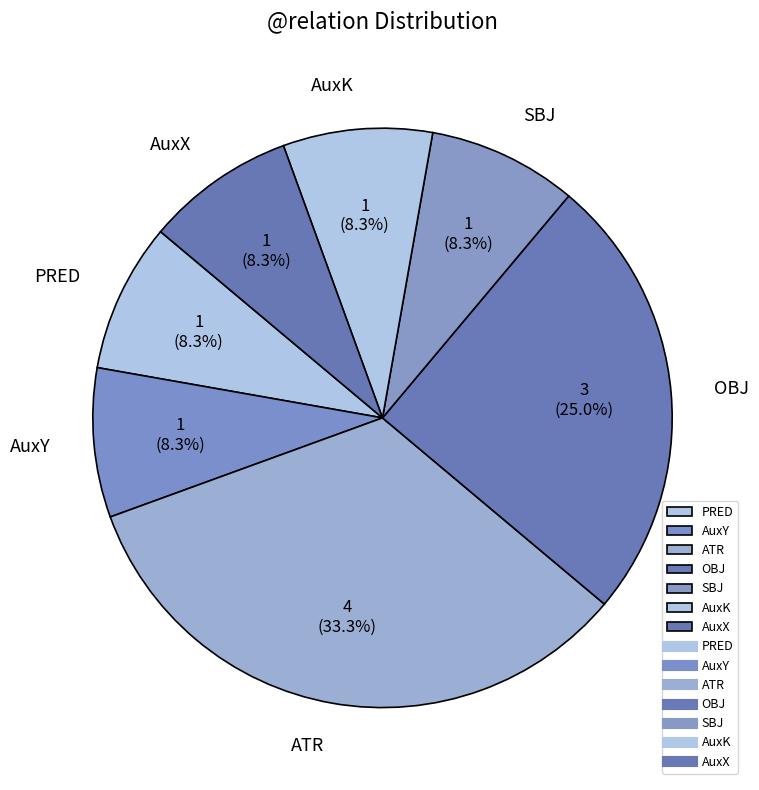

Which slice is the largest?

ATR